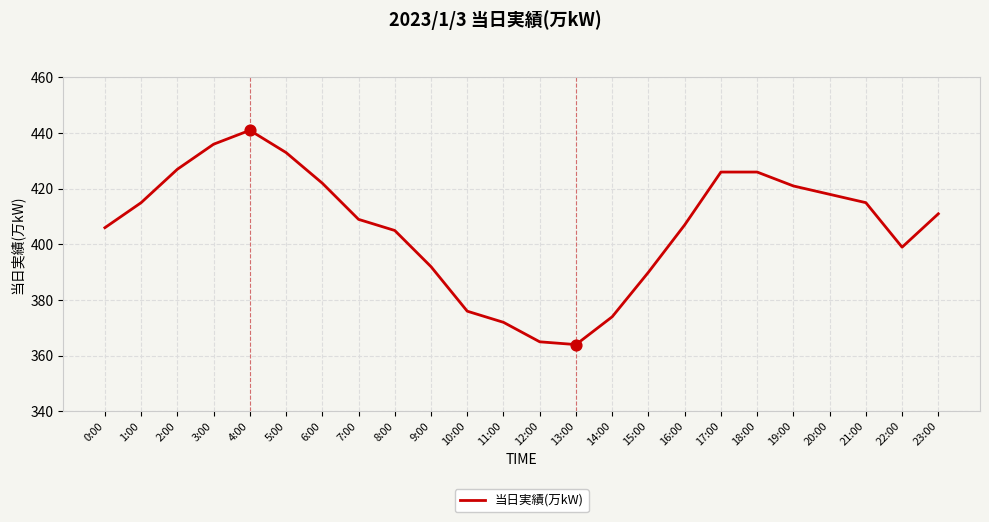

What is the change in value from 8:00 to 22:00?

-6